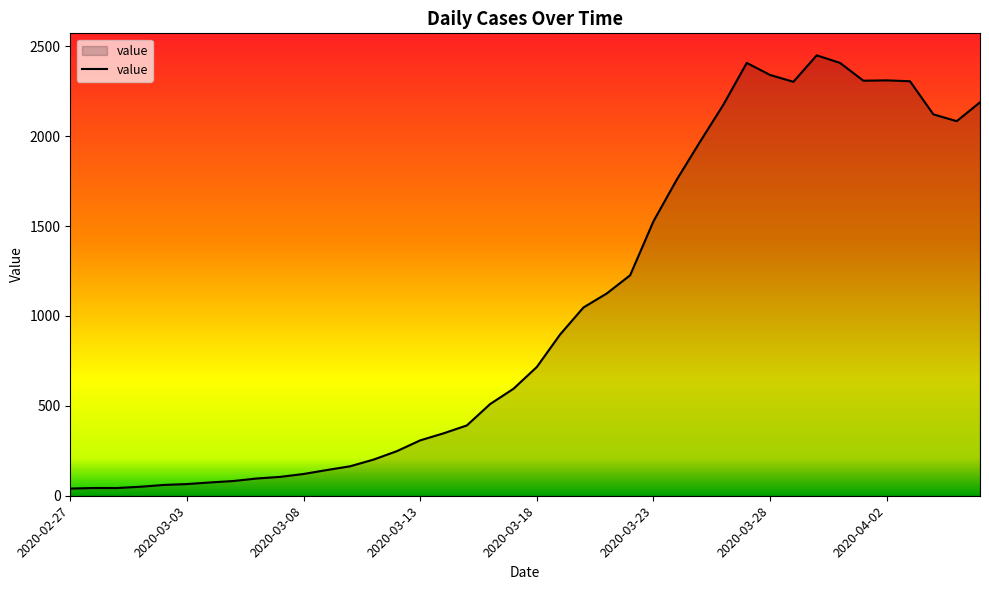

True or false: there are more than 2 points higher than both neighbors.

True